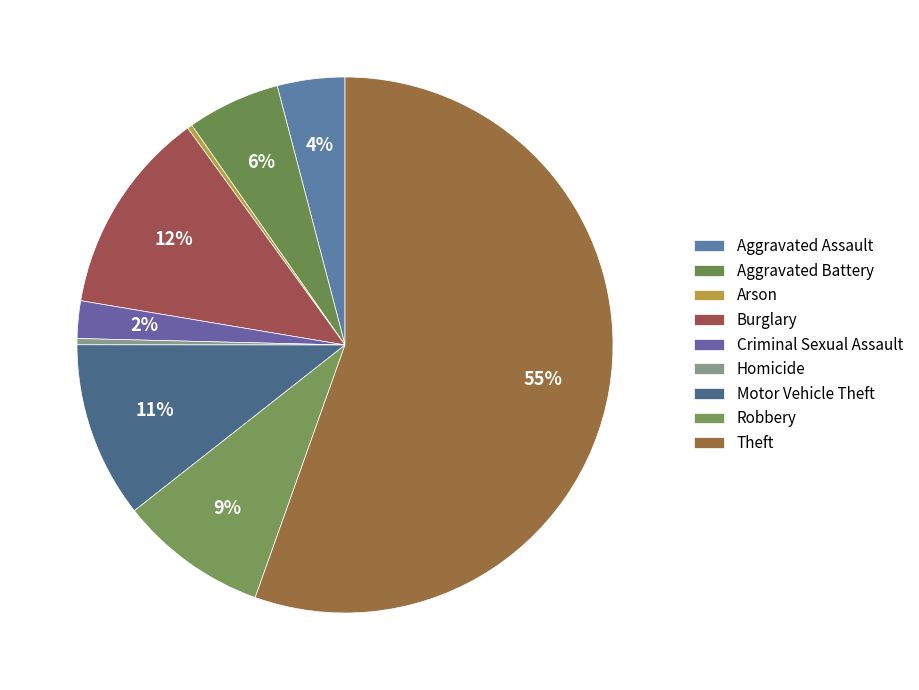

Which category has the biggest portion of the pie?

Theft